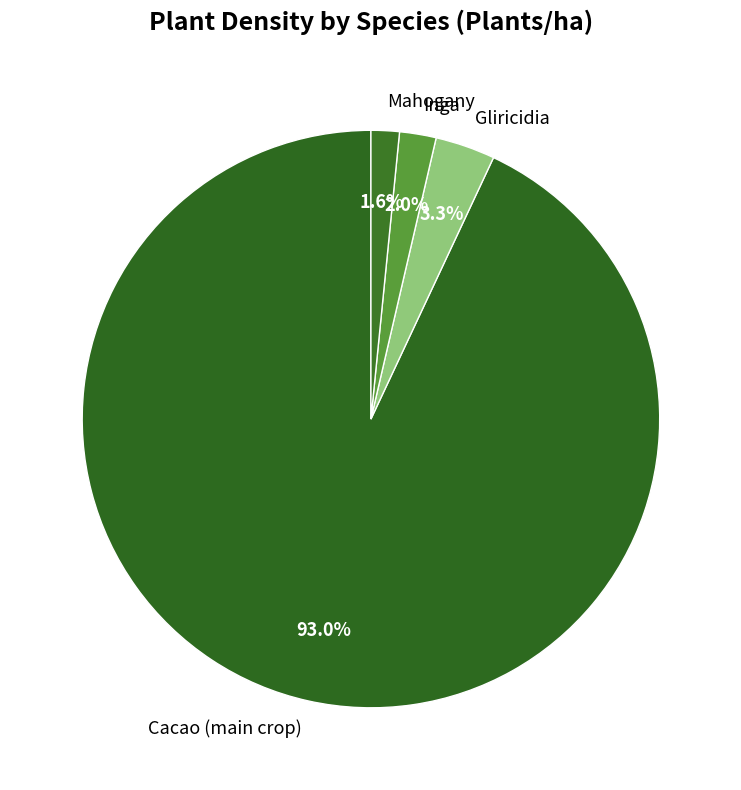

What is the ratio of the value at Inga to the value at Gliricidia?

0.6